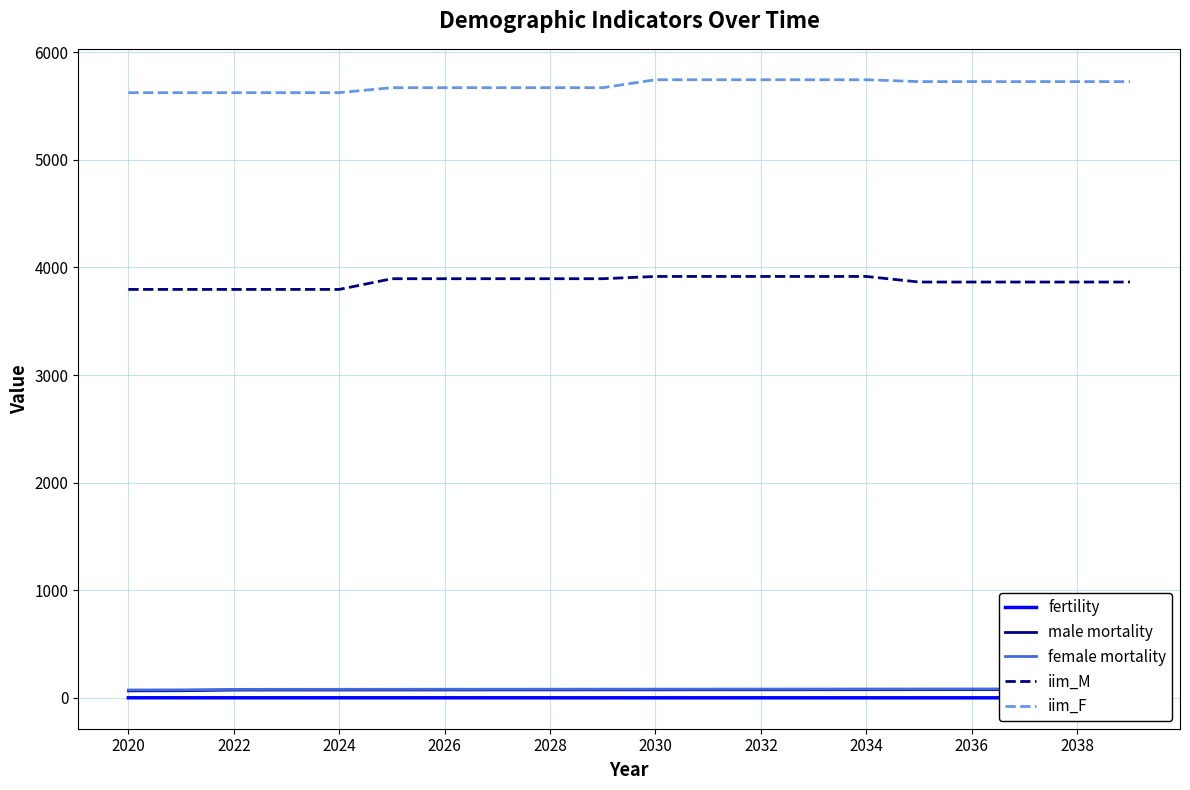

How many distinct data groups are displayed?

5